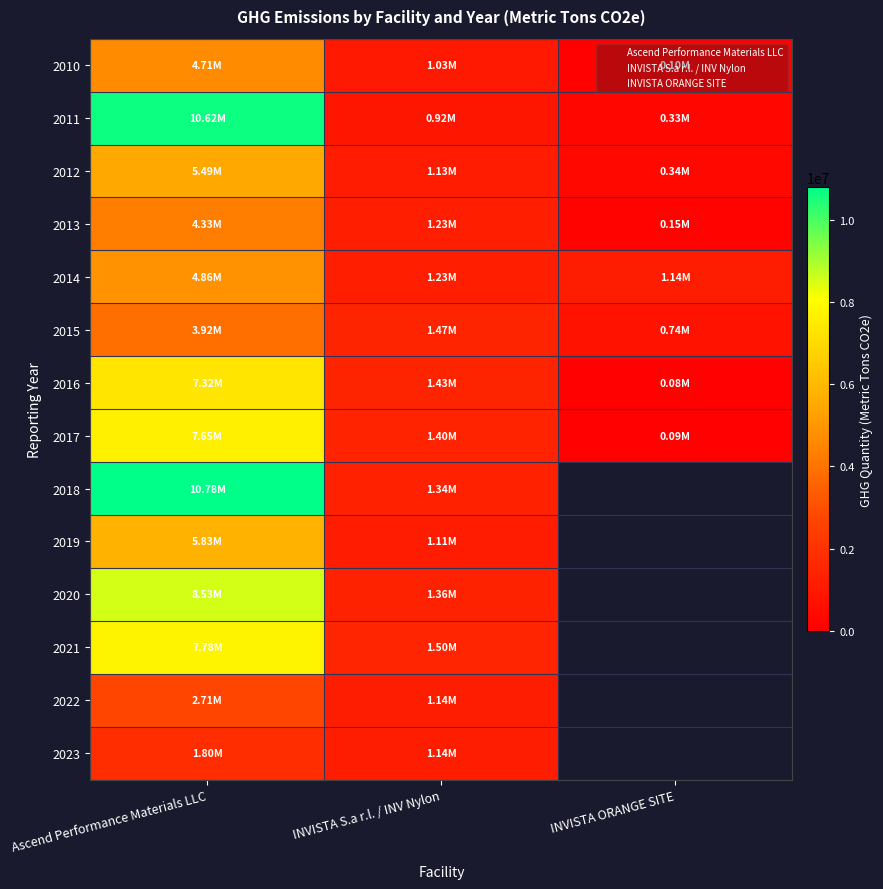

The 2021 series shows 7778809.0 at Ascend Performance Materials LLC. True or false?

True